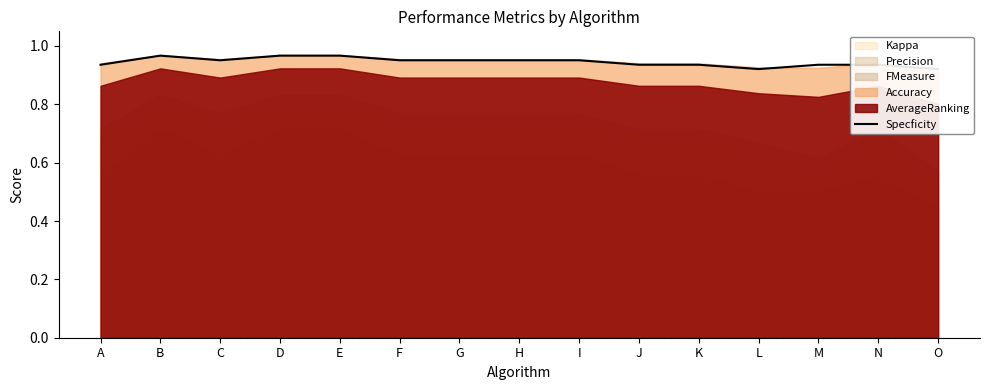

Rank the categories by value from highest to lowest.

B, D, E, C, F, G, H, I, A, J, K, M, N, L, O